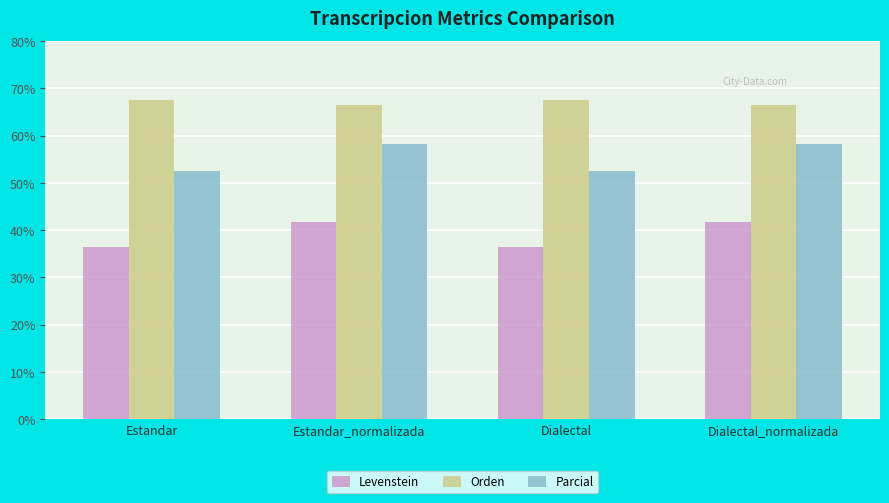

What is the sum of the Orden values at Estandar and Dialectal_normalizada?

134.1